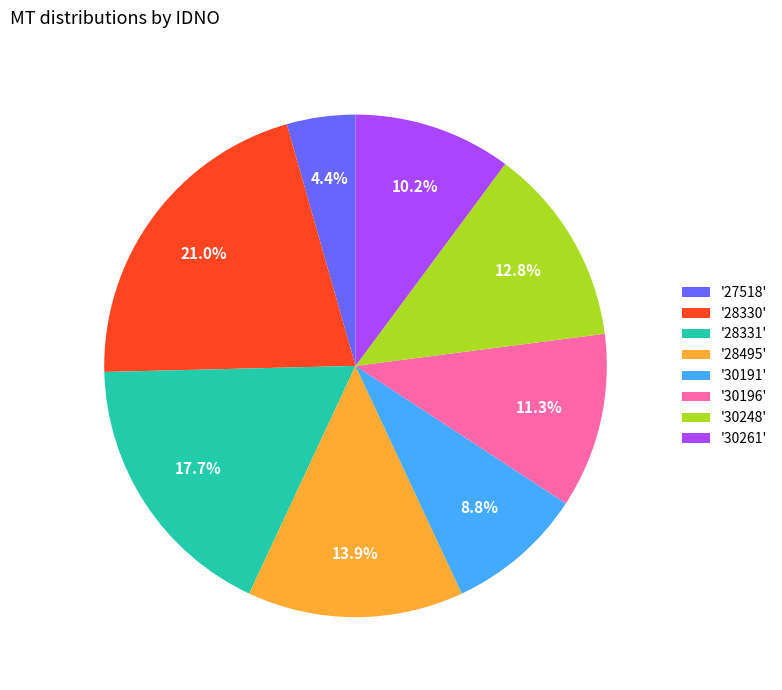

Does '30191' account for over 50% of the chart?

No